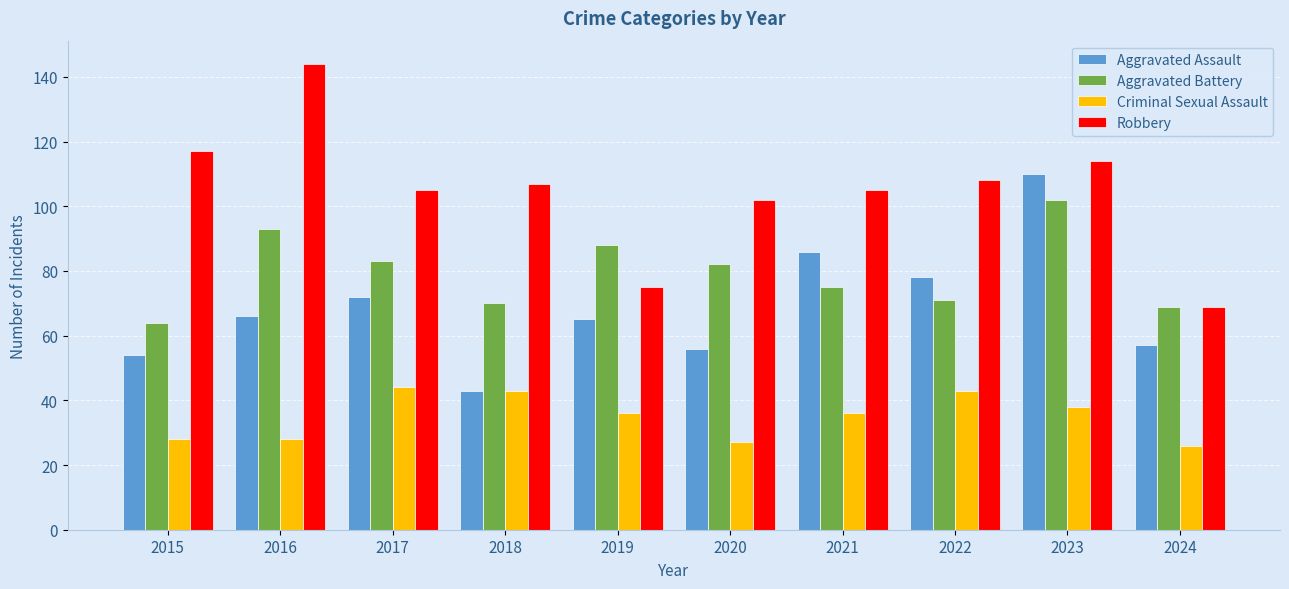

What value does the Criminal Sexual Assault series have at 2020?

27